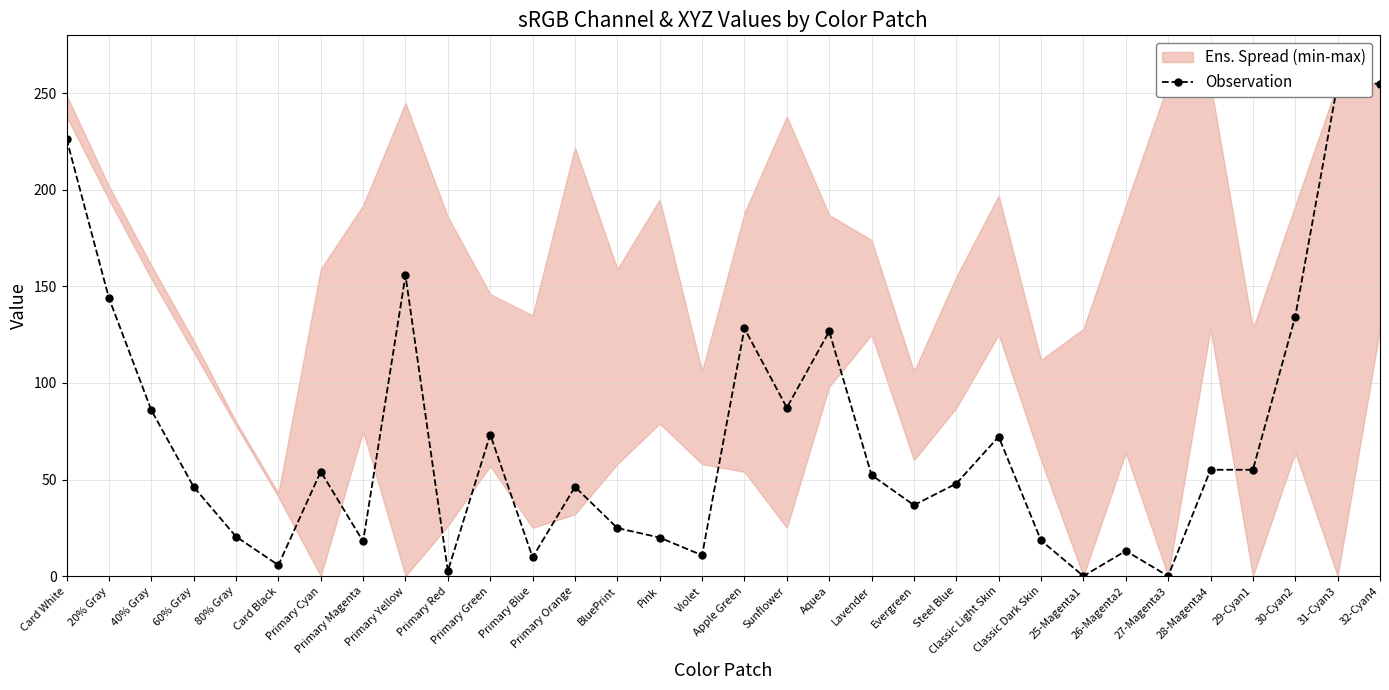

What is the value of the 24th point from the left?

18.4